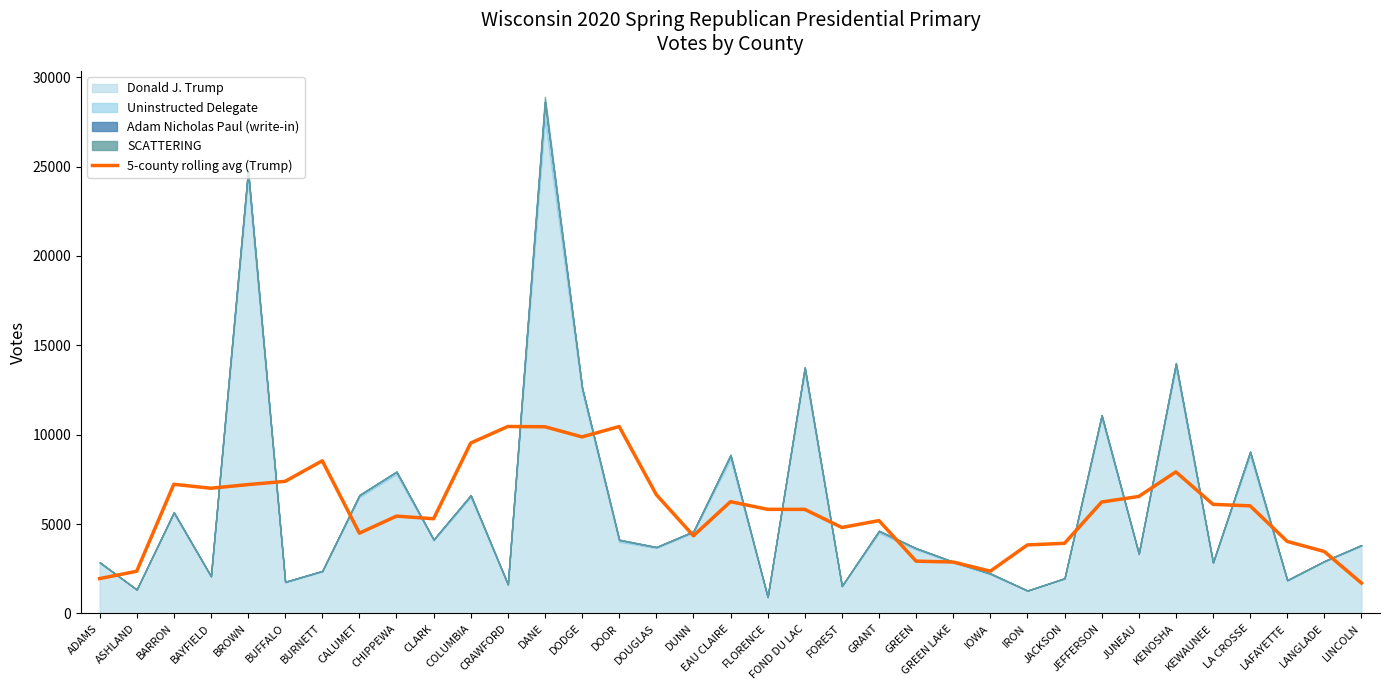

What is the maximum value for 5-county rolling avg (Trump)?

10458.4